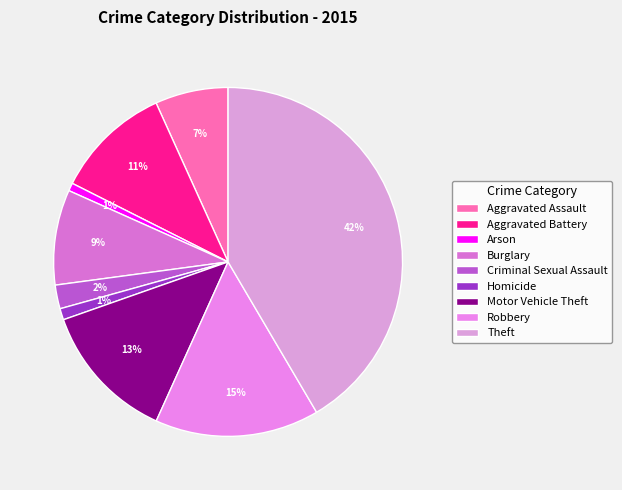

How many slices are in this pie chart?

9